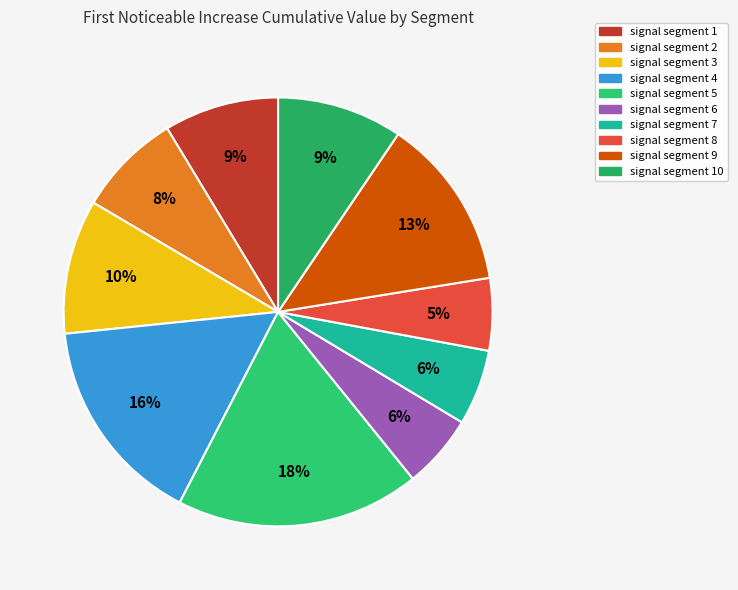

How many slices are in this pie chart?

10